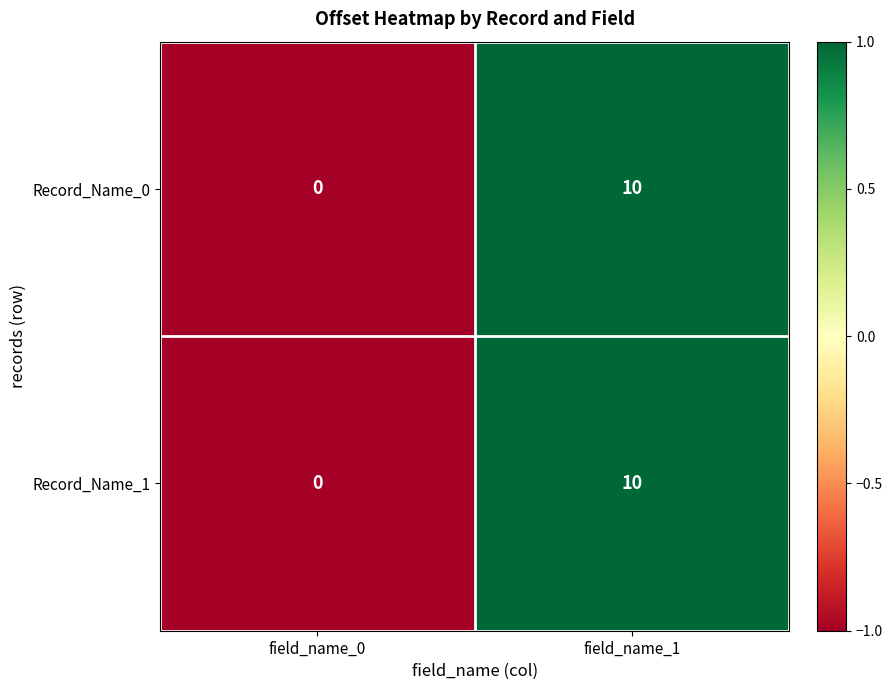

Which label corresponds to the largest value in the chart?

field_name_1